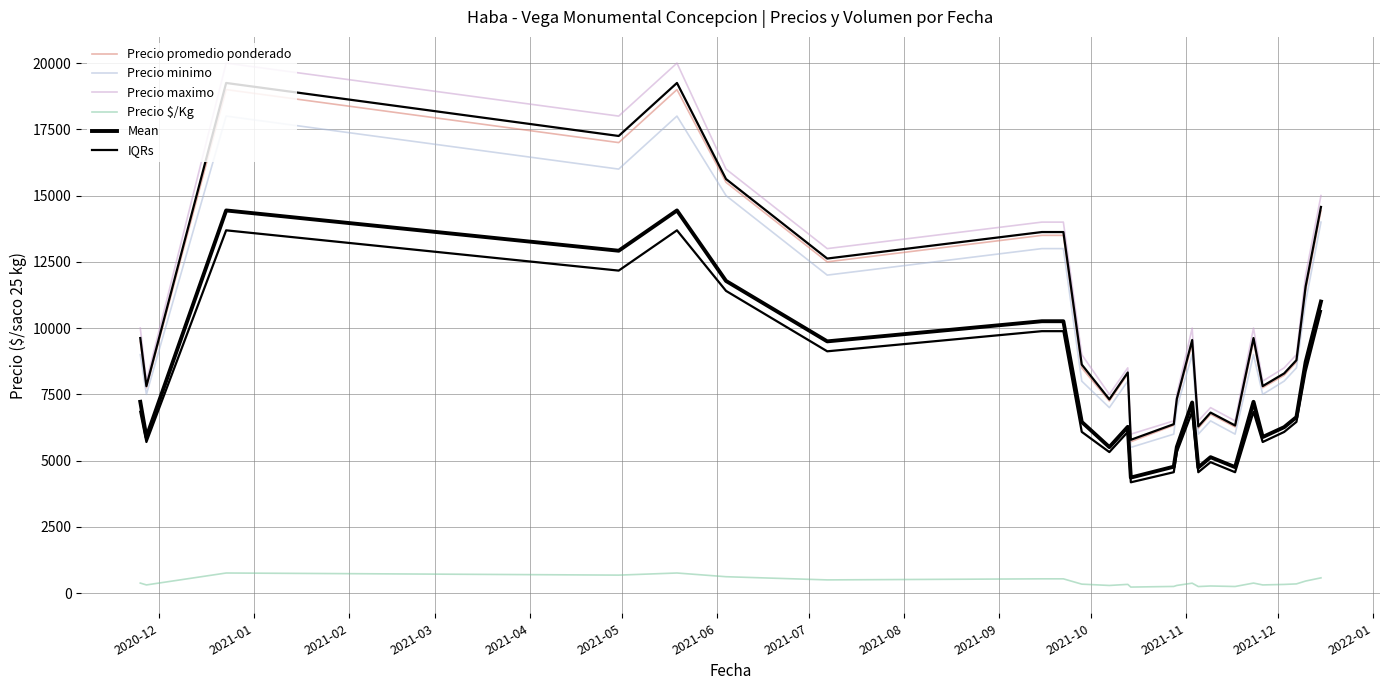

True or false: Precio minimo has a value of 3826.0 at 2021-06.

False